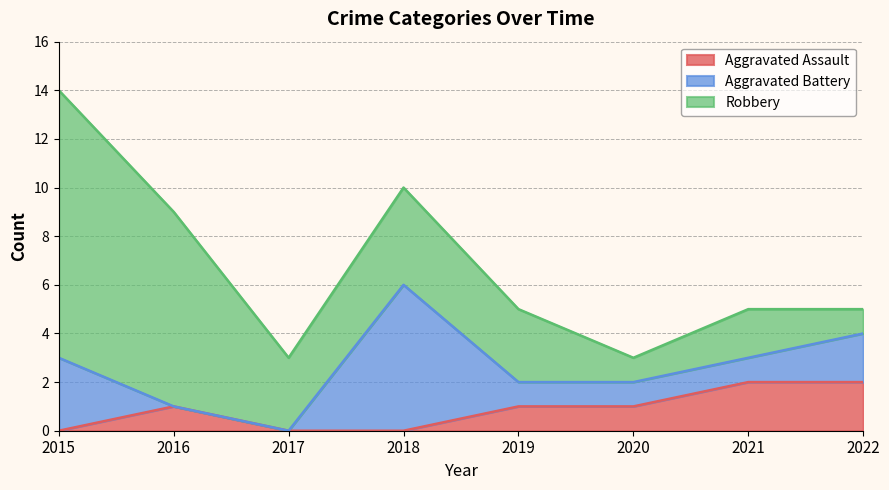

What is the spread (max minus min) of values at 2015?

11